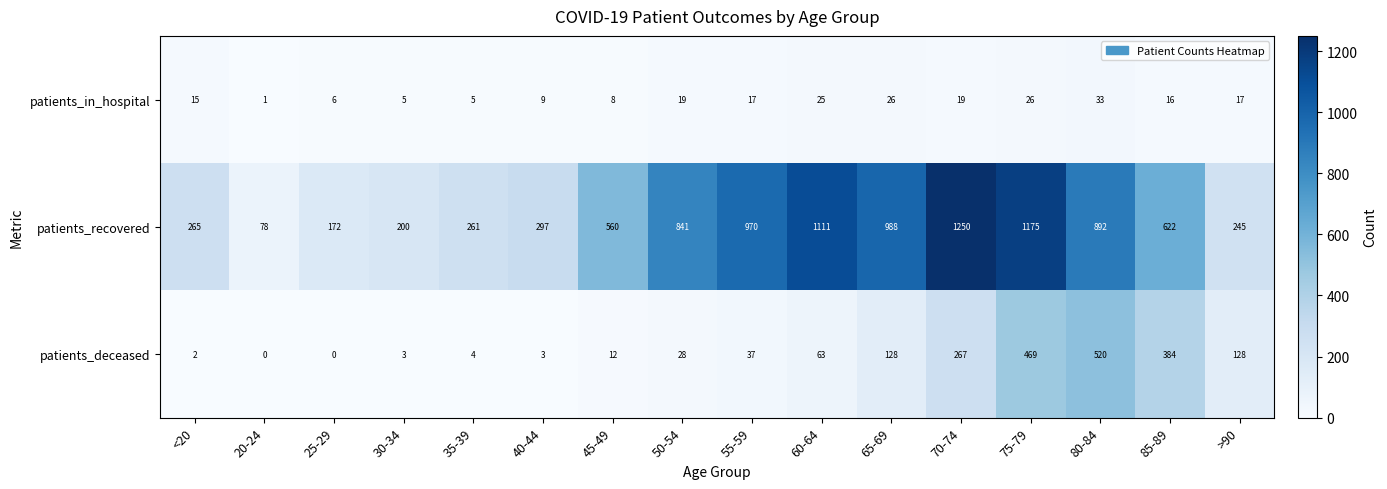

Which series changed the most between 45-49 and 50-54?

patients_recovered